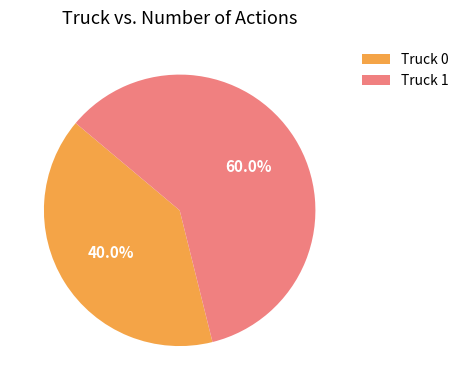

Combined, do Truck 0 and Truck 1 account for over 50%?

Yes